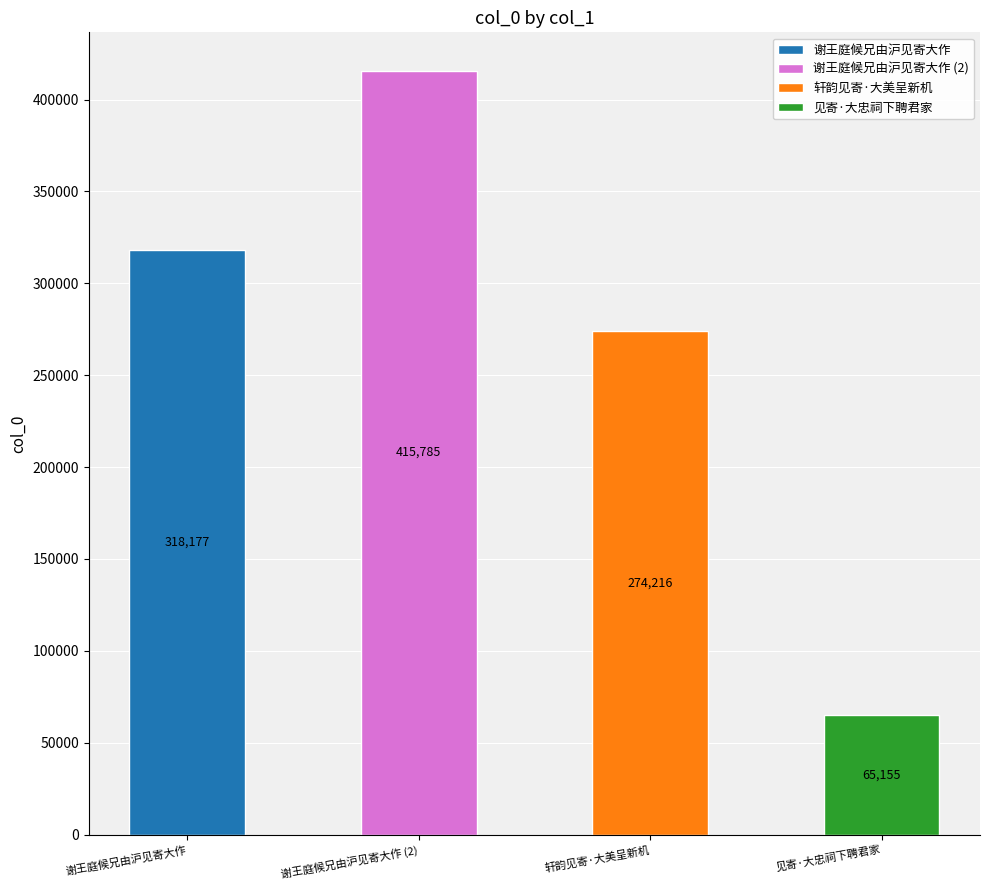

What is the value of the 3rd bar from the left?

274216